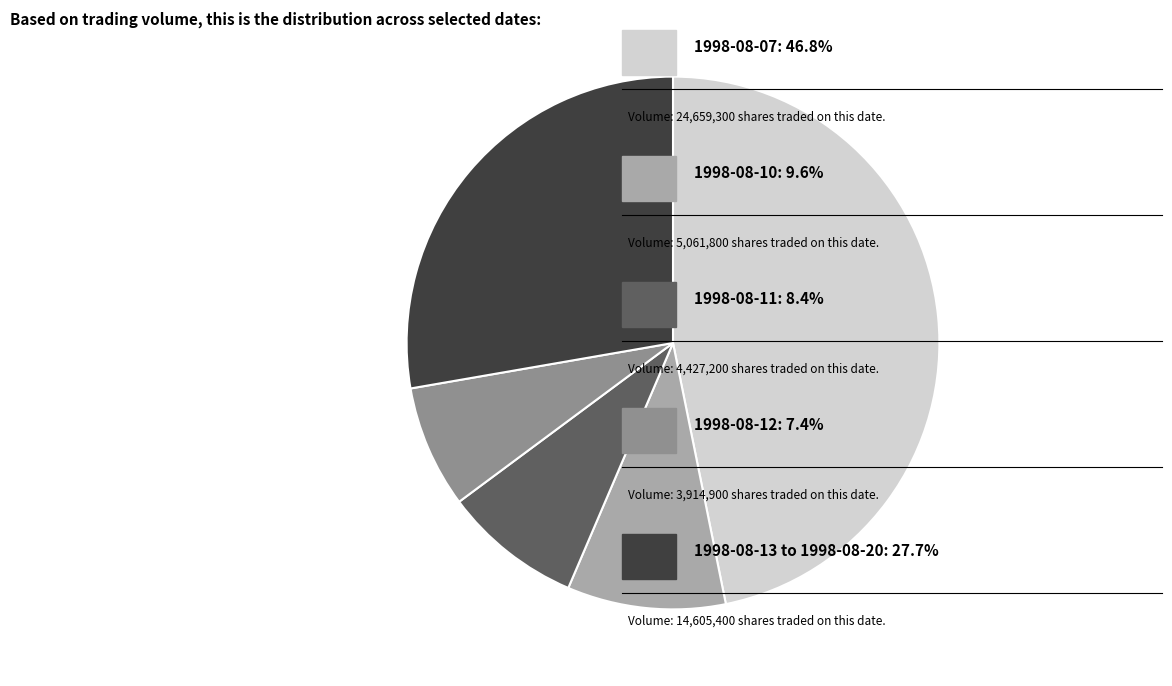

Is there any slice that represents more than half of the pie?

No